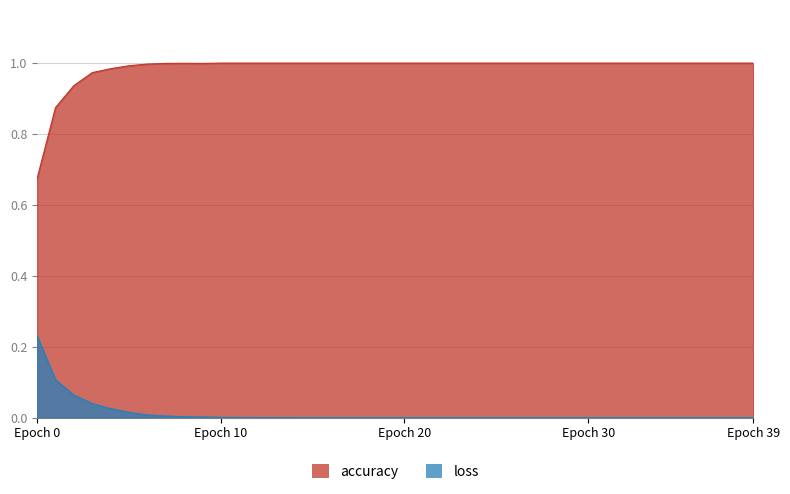

What is the value of the accuracy point at the 16th from the left?

1.0